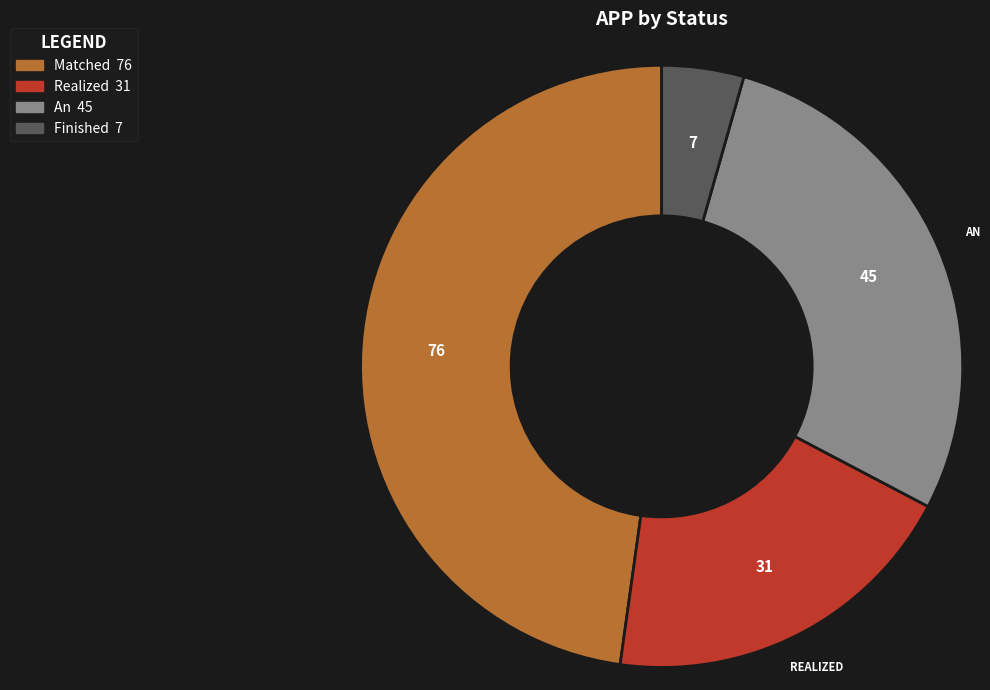

Is there a majority slice in this chart?

No